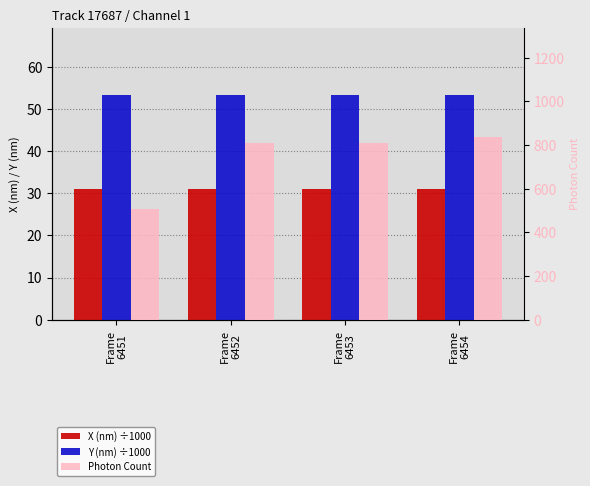

What is the sum of all Photon Count values?

2964.5